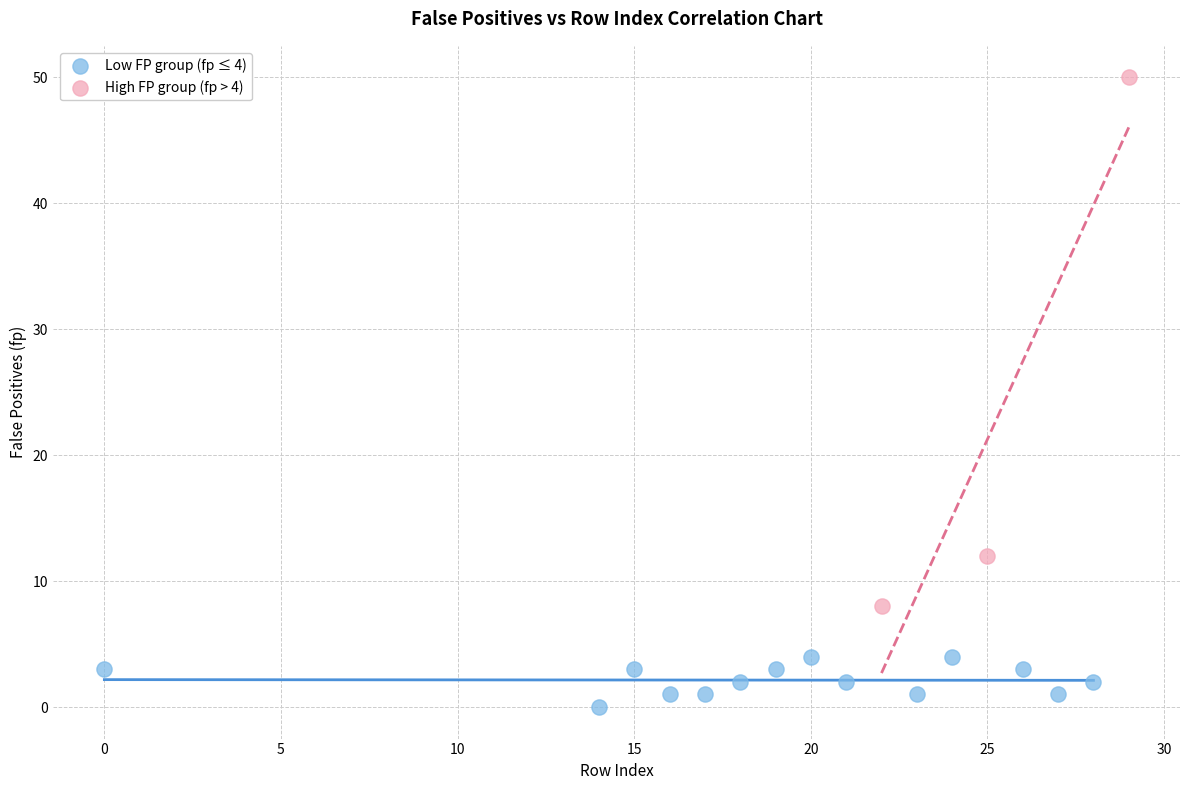

Which series reaches the minimum Y coordinate?

Low FP group (fp ≤ 4)